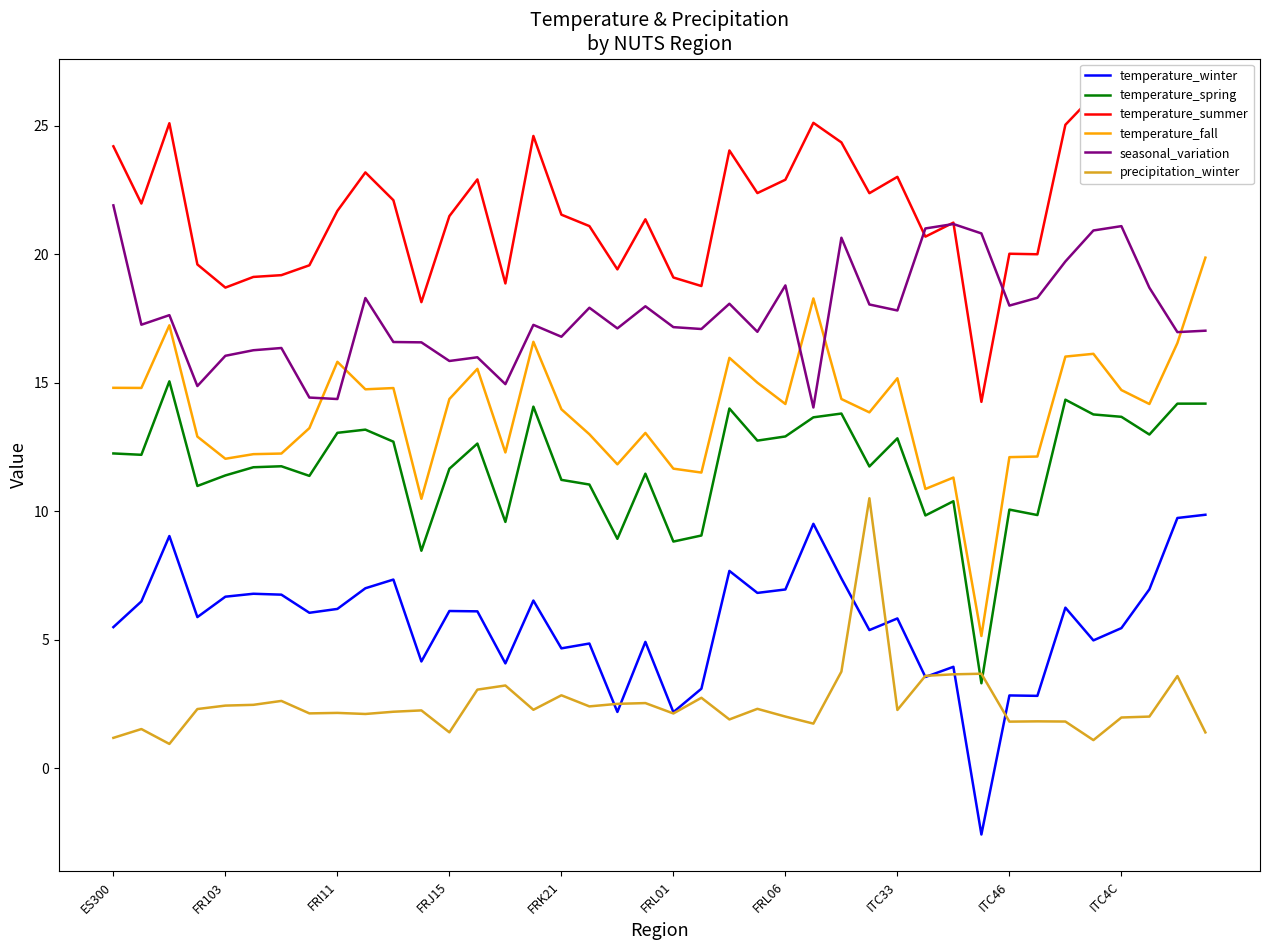

What is the highest value of the temperature_summer series?

26.2